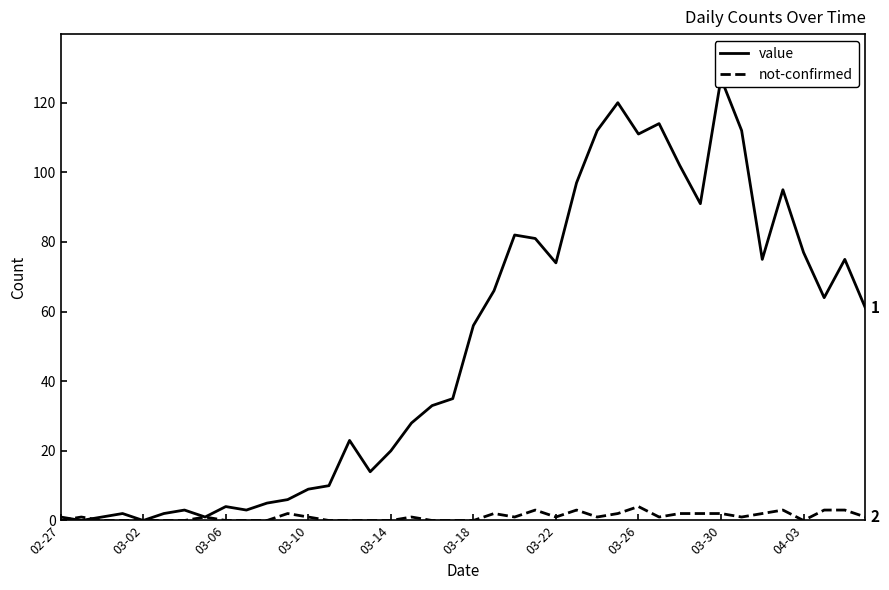

What position from the left is 13?

14